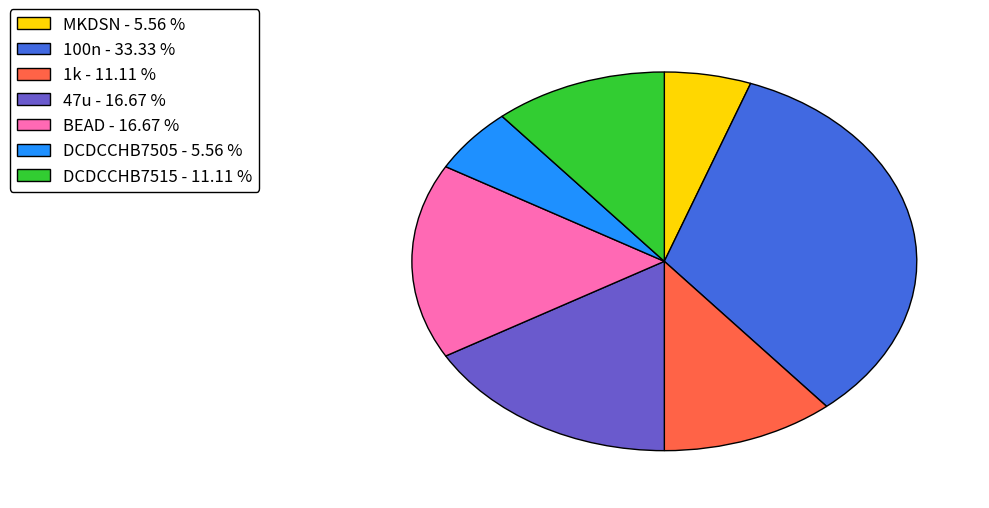

How many segments does this pie chart have?

7